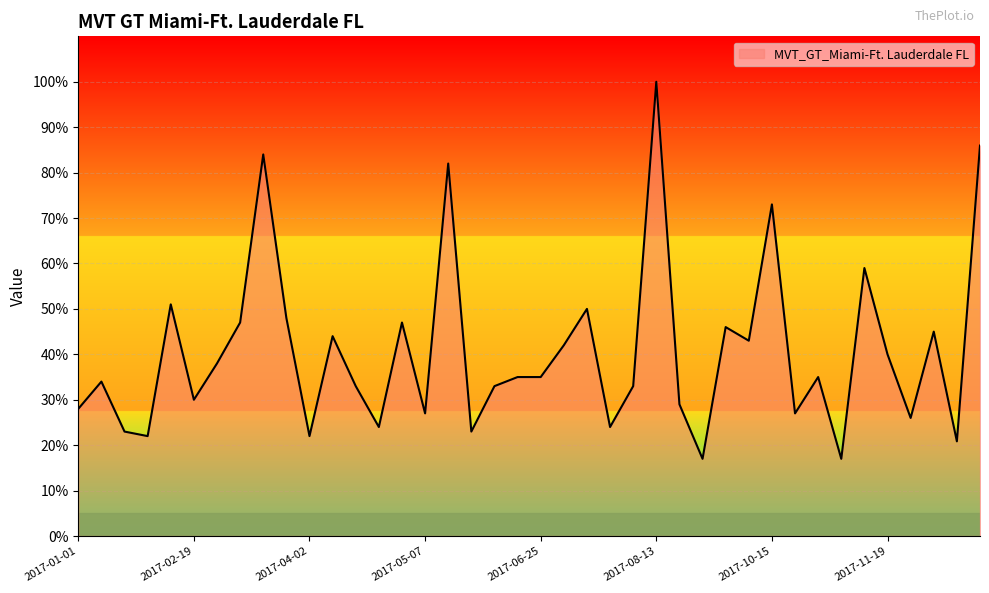

What is the minimum value shown in the chart?

17.0